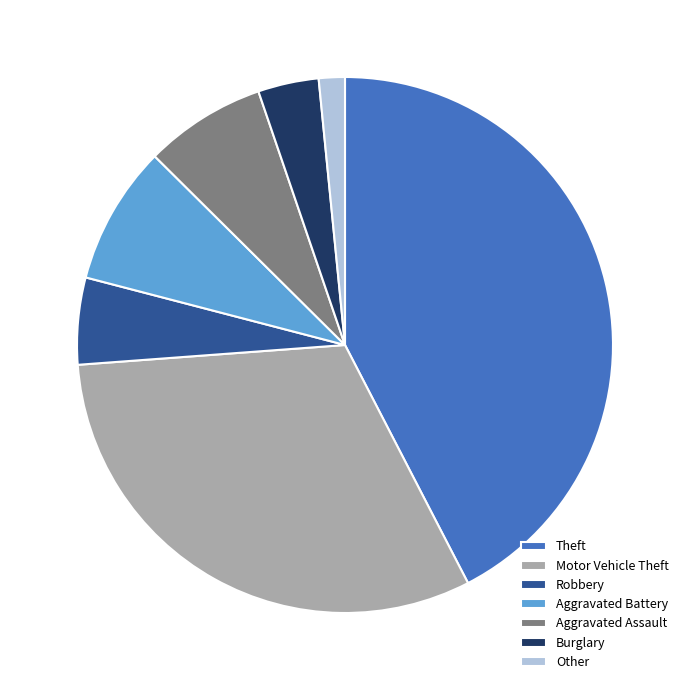

What is the largest slice in the pie chart?

Theft